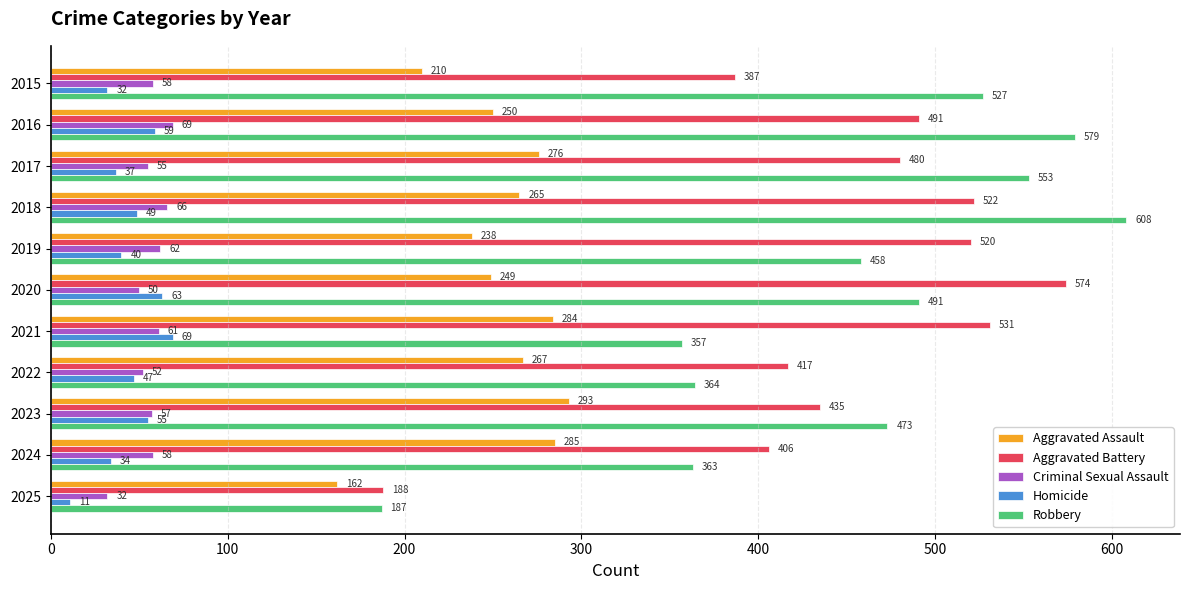

Which series changed the most between 2018 and 2019?

Robbery